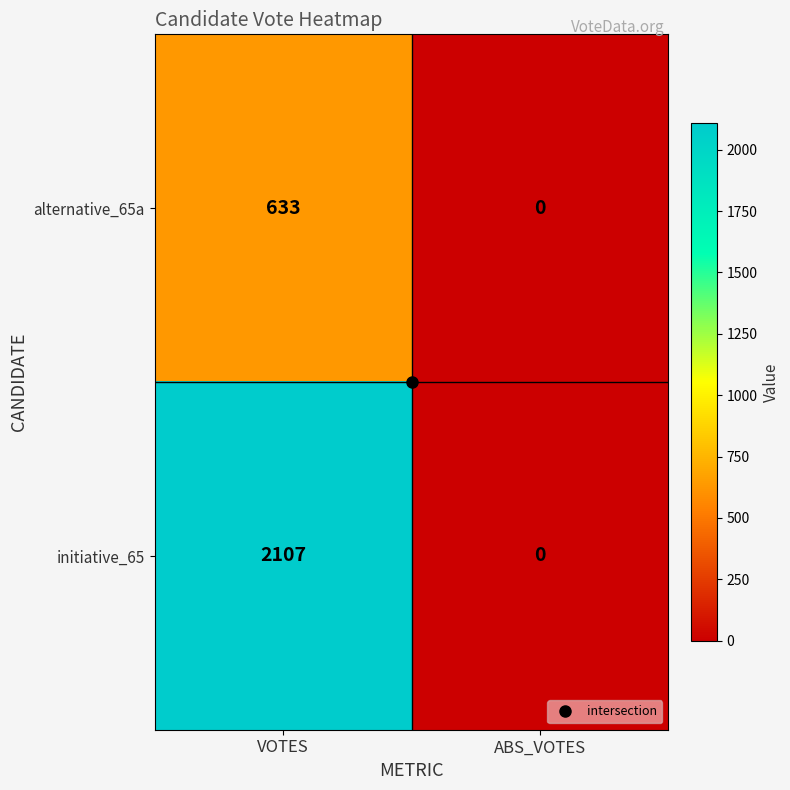

Rank the series by their average value, from highest to lowest.

initiative_65, alternative_65a